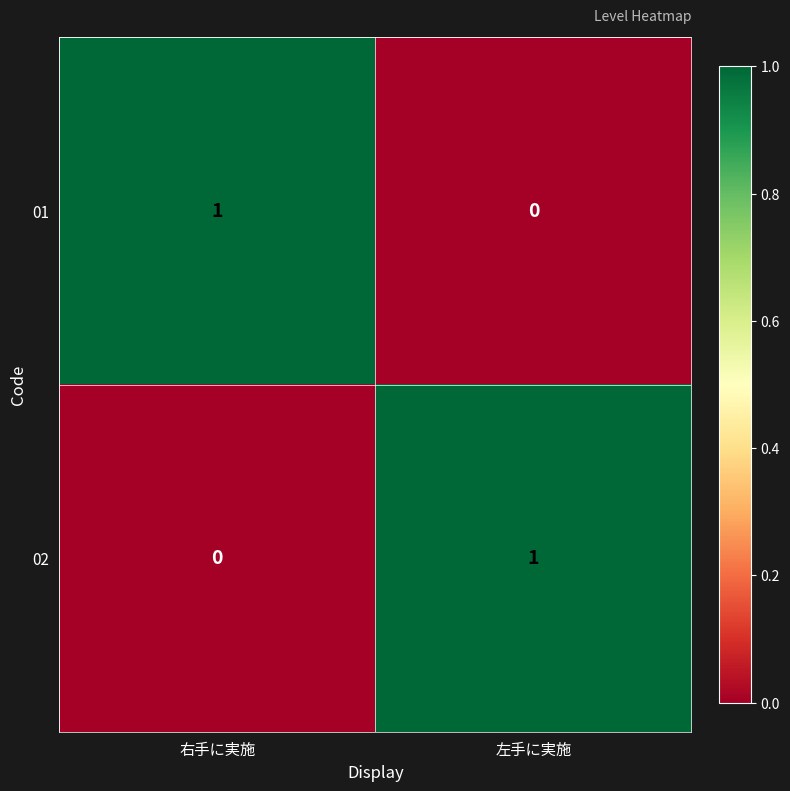

List the labels in order of 01 value, smallest first.

左手に実施, 右手に実施